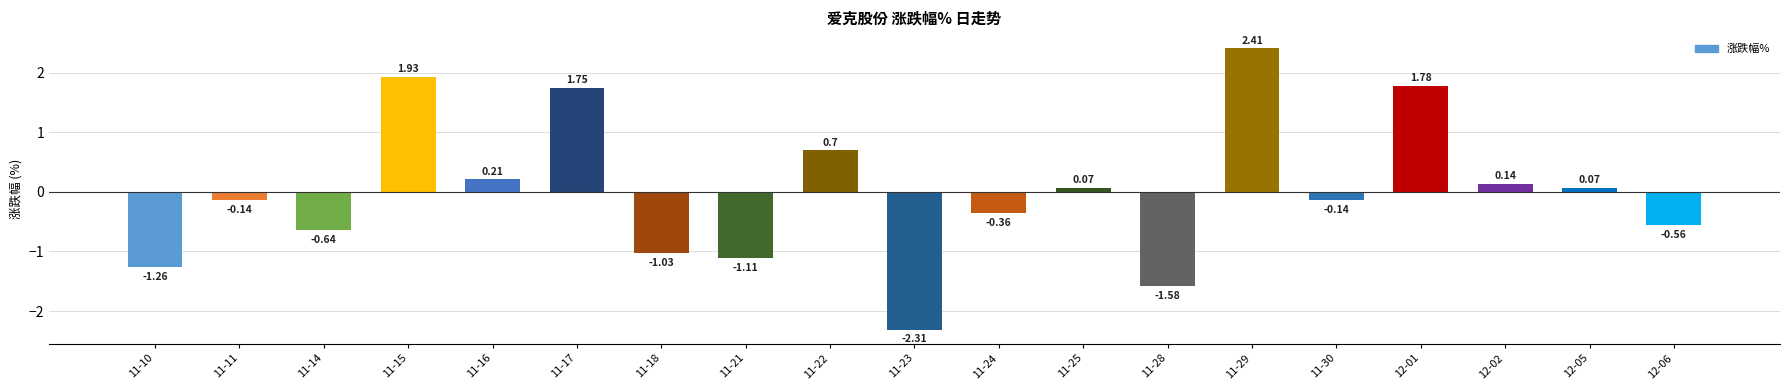

What is the change in value from 11-30 to 12-02?

+0.3